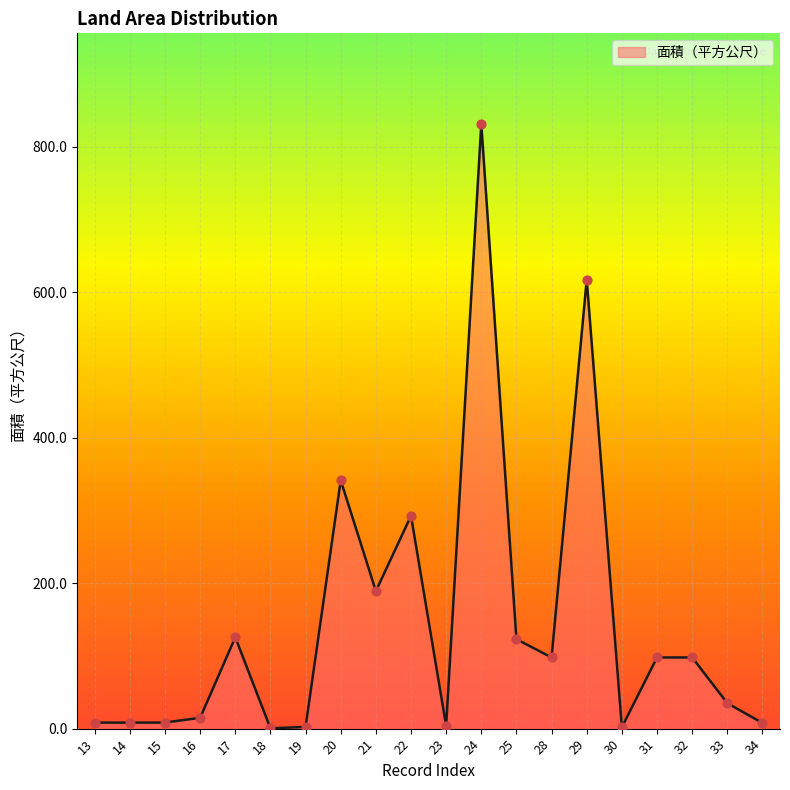

What is the change in value from 22 to 23?

-288.7